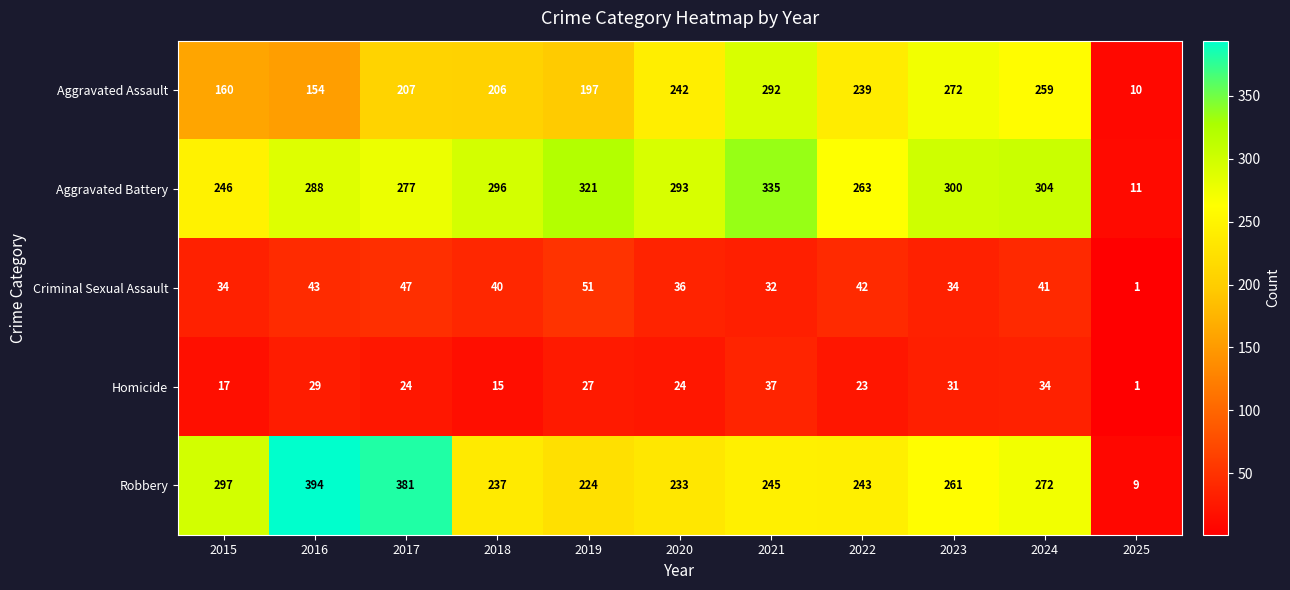

What is the greatest value displayed?

394